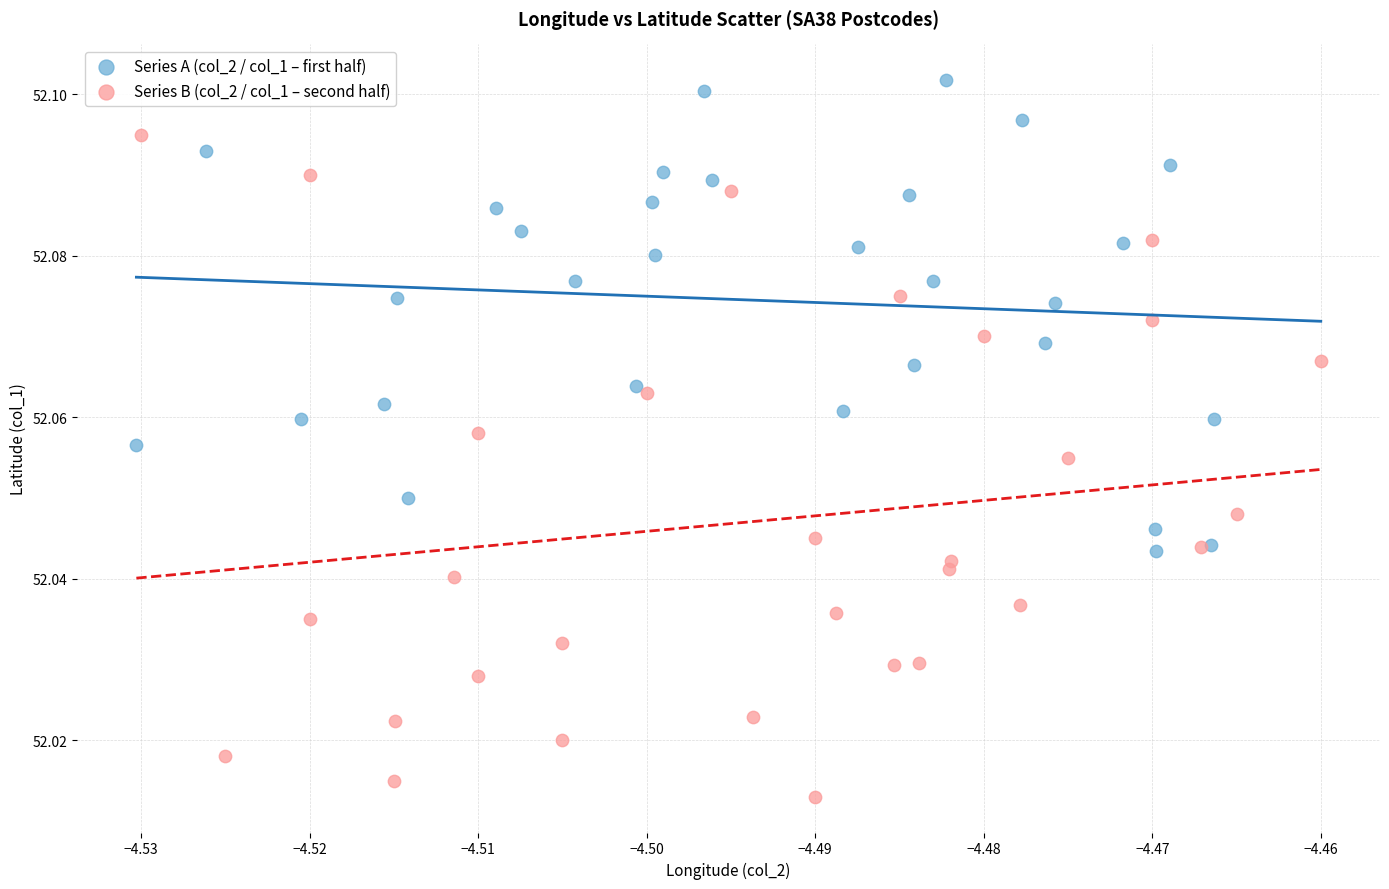

Which series has the widest spread of Y values?

Series B (col_2 / col_1 – second half)